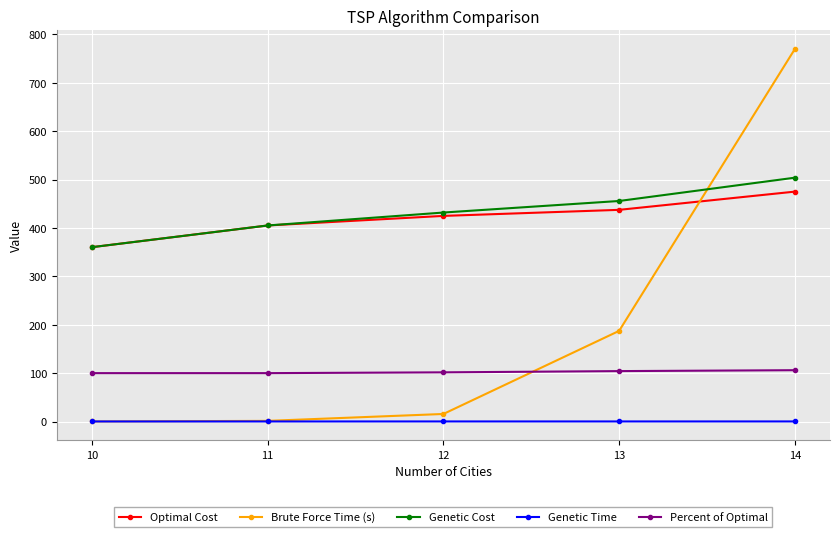

What is the difference between the Brute Force Time (s) values at 14 and 12?

754.1